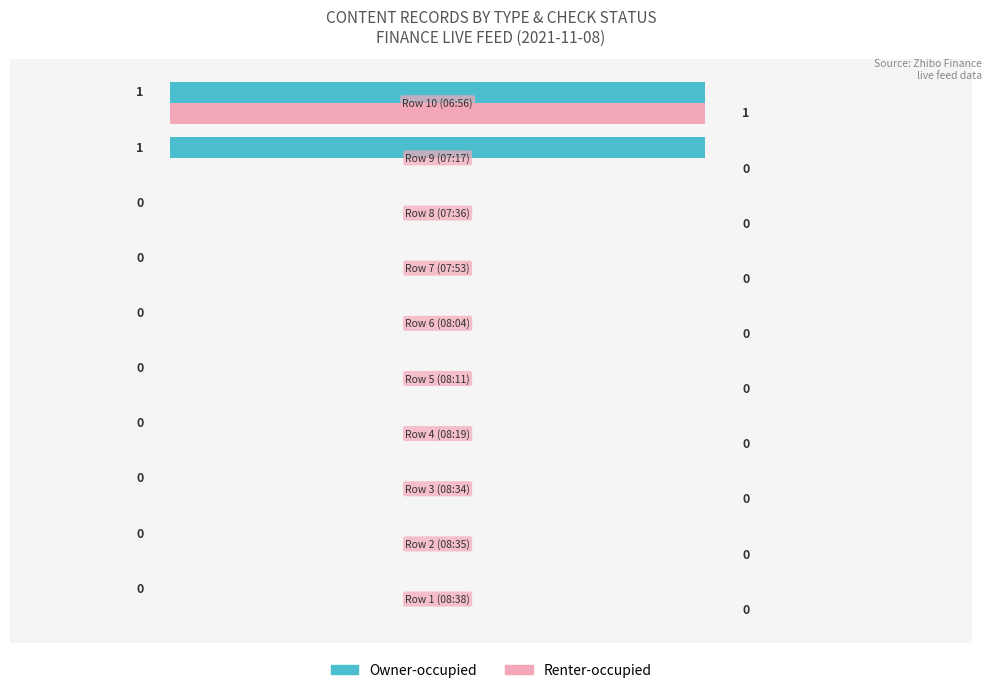

How many Owner-occupied values are between 0 and 1?

10